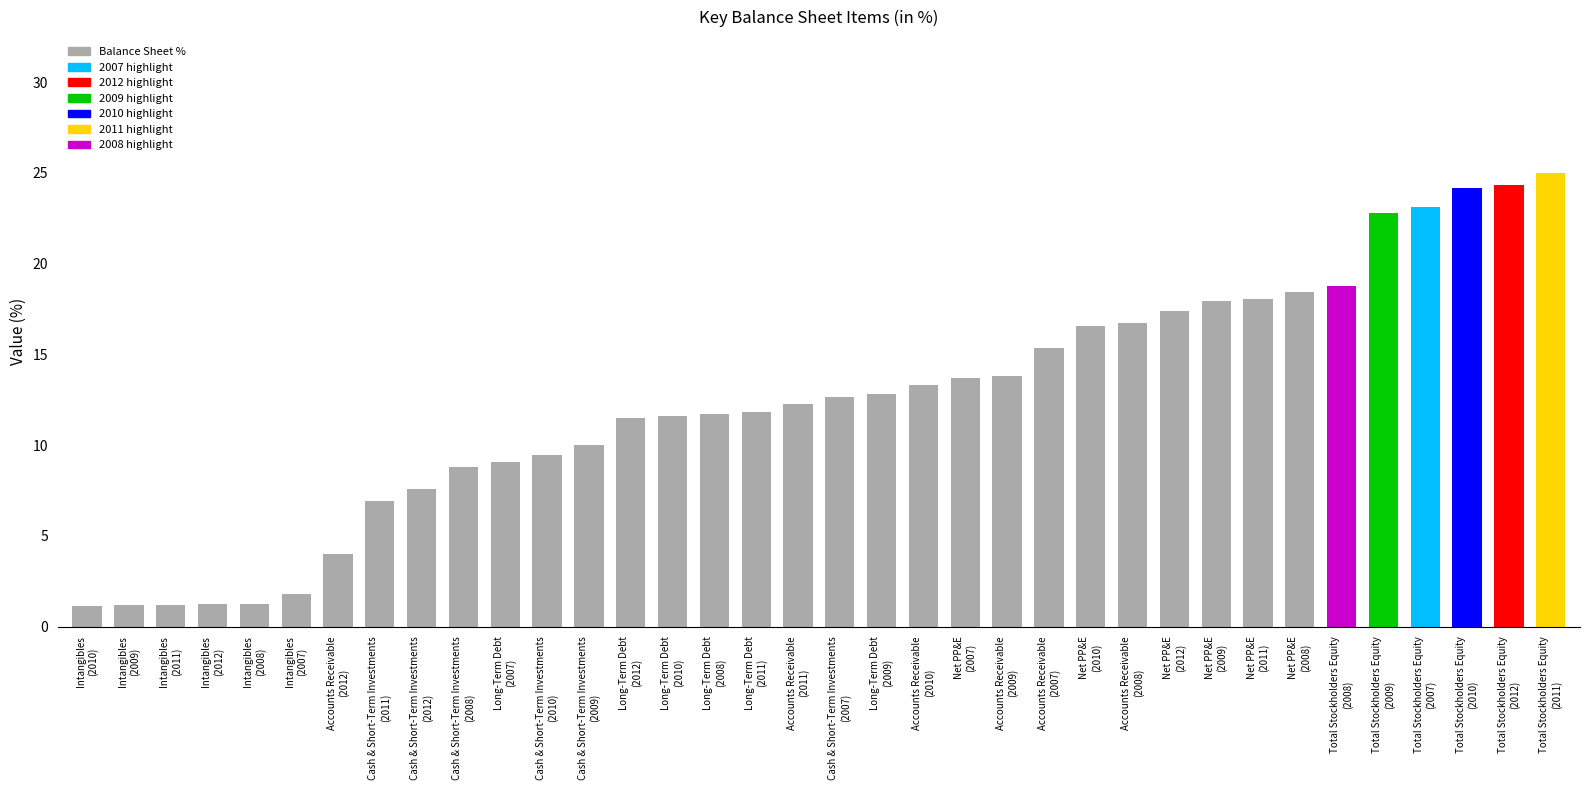

What is the difference between the values at Net PP&E
(2007) and Long-Term Debt
(2010)?

2.1